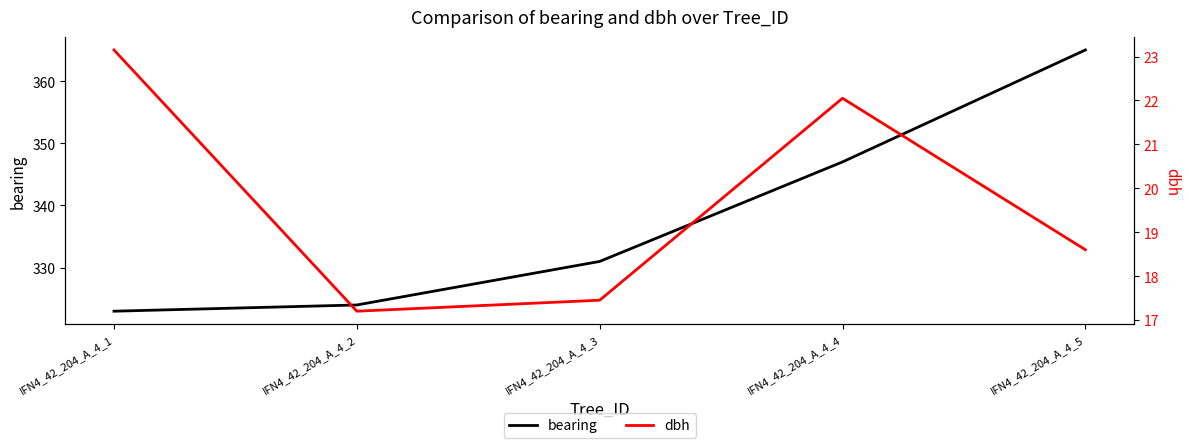

Which series has the largest total across all categories?

bearing